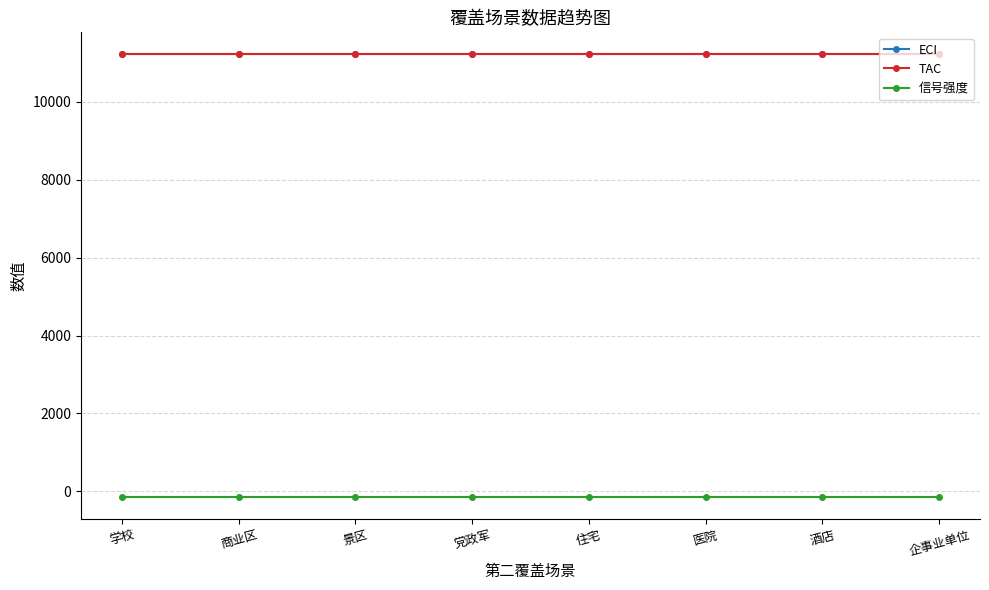

The value of 信号强度 at 医院 is -41. True or false?

False